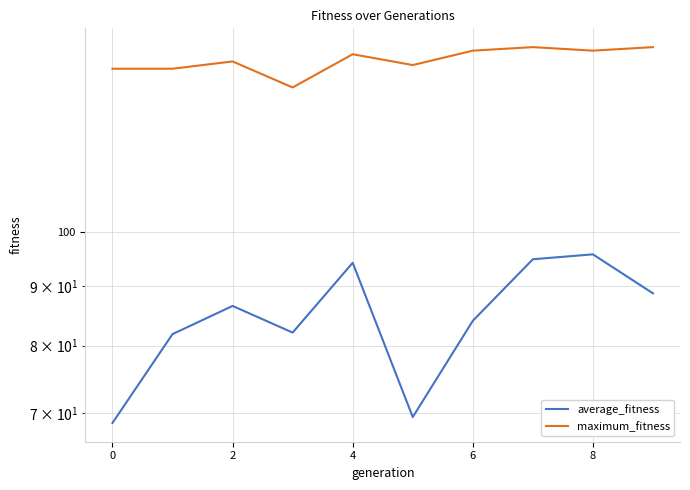

At how many categories does at least one series exceed 87?

10